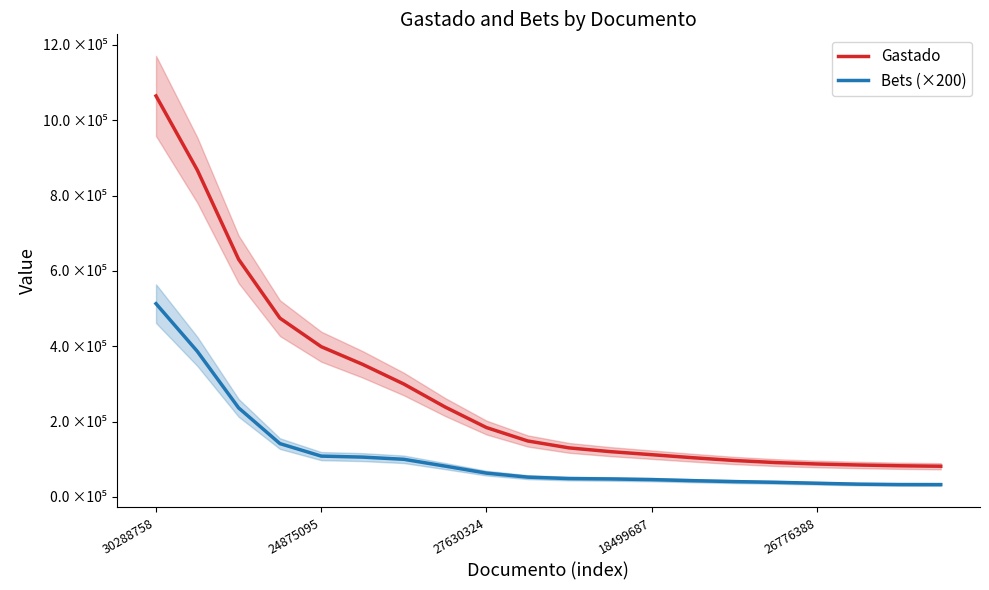

Read the Bets (×200) value at 14.

40646.8